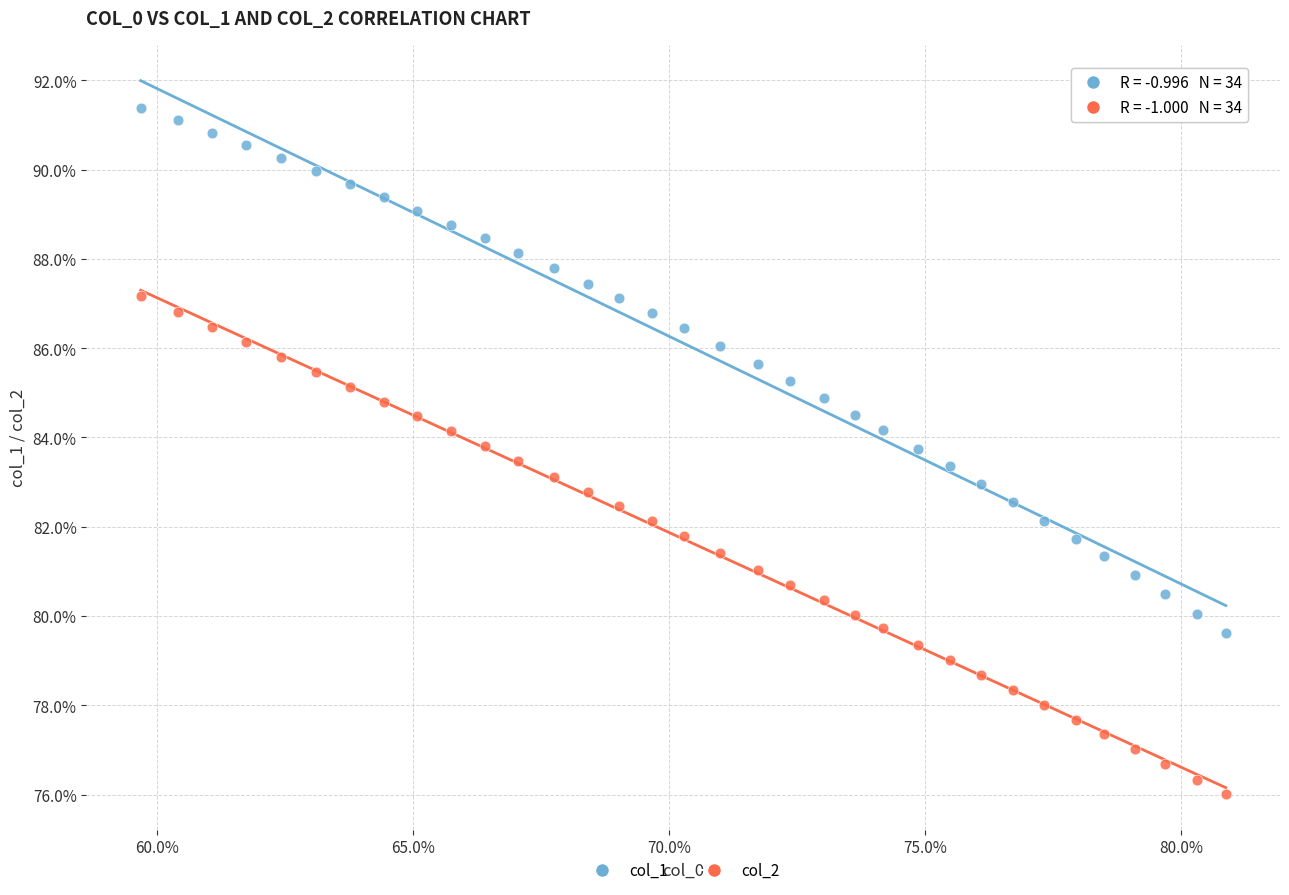

What are all the series names shown in the legend?

col_1, col_2